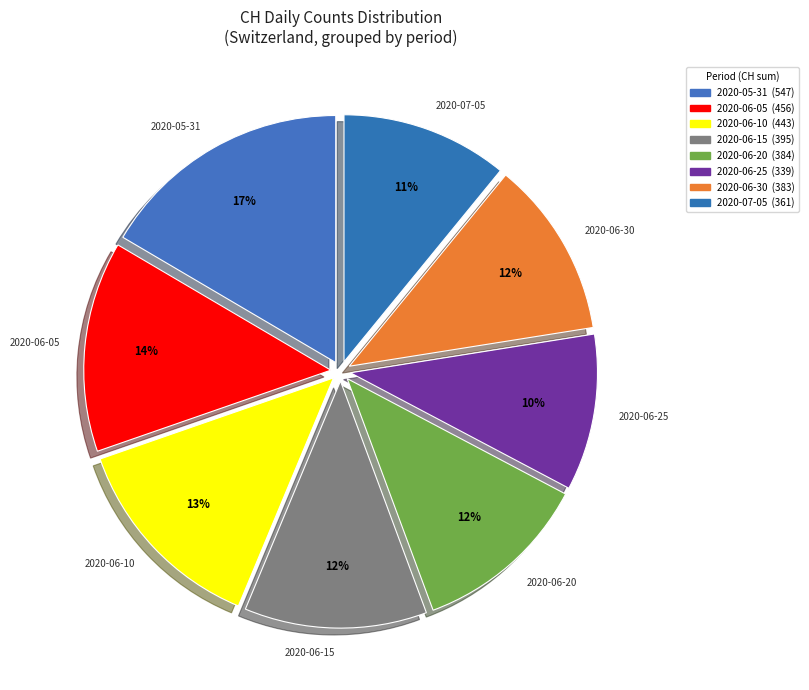

To the nearest percent, what is the average slice percentage?

12%